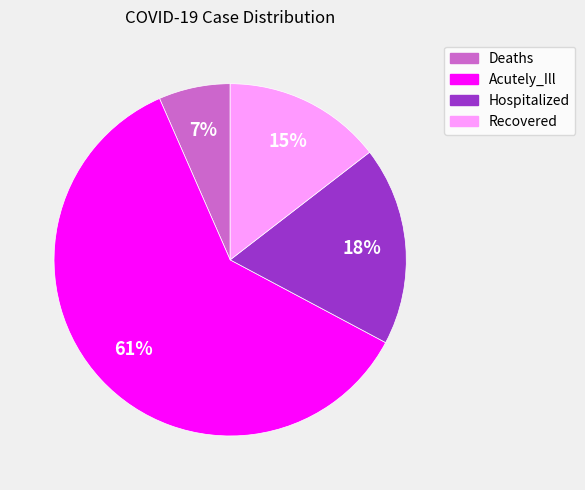

To the nearest percent, what portion does Recovered represent?

15%